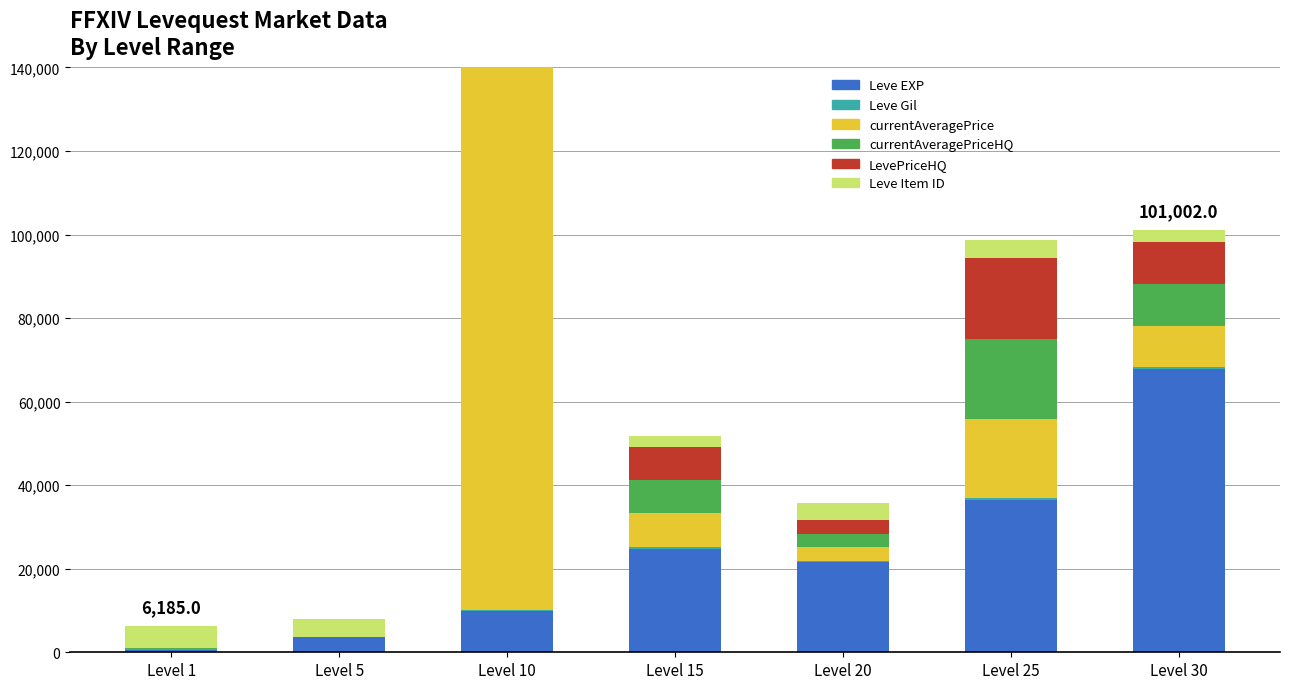

What are all the series names shown in the legend?

Leve EXP, Leve Gil, currentAveragePrice, currentAveragePriceHQ, LevePriceHQ, Leve Item ID